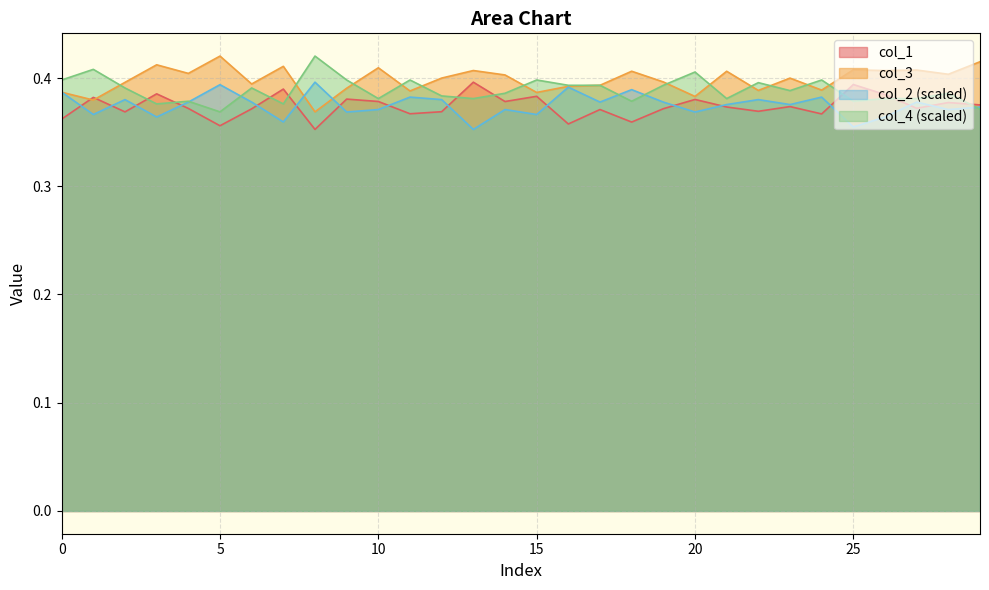

At which label is col_2 closest to 0?

13